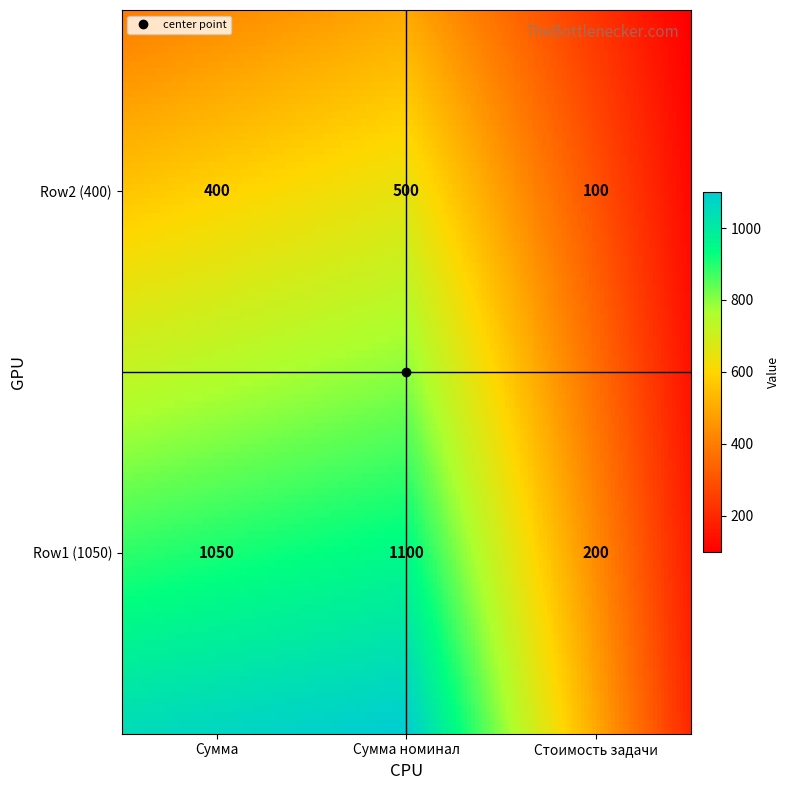

At how many categories does at least one series exceed 525?

2